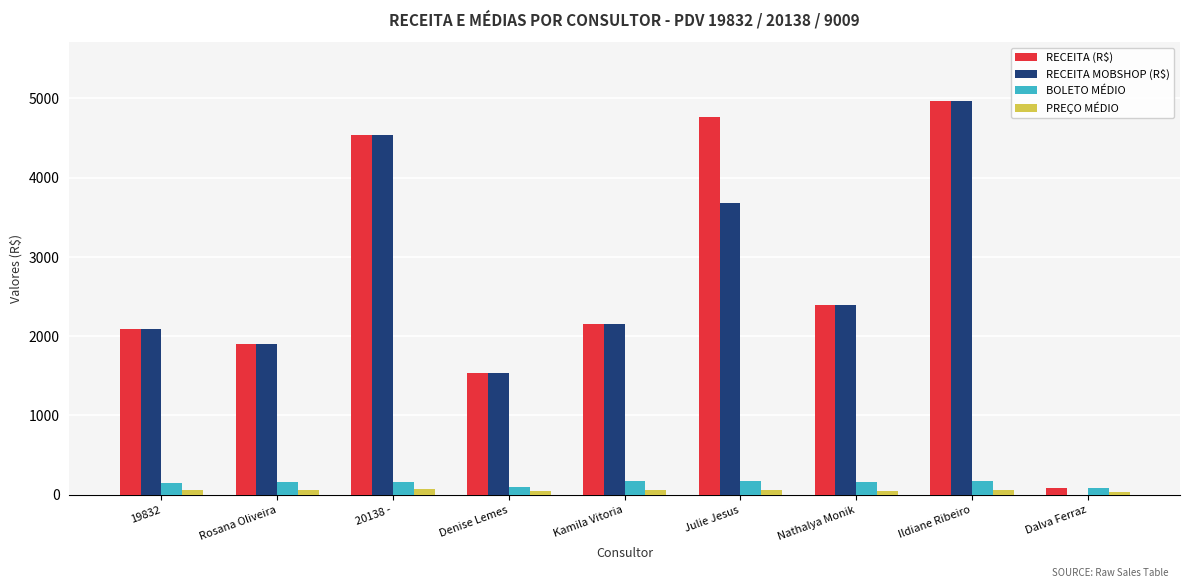

The RECEITA MOBSHOP (R$) series shows 0.0 at Dalva Ferraz. True or false?

True